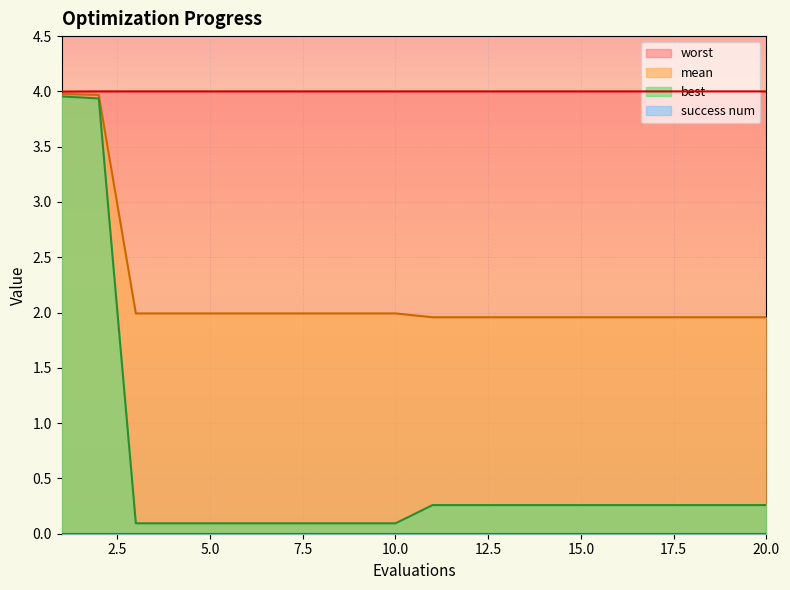

What is the sum of all best values?

11.2